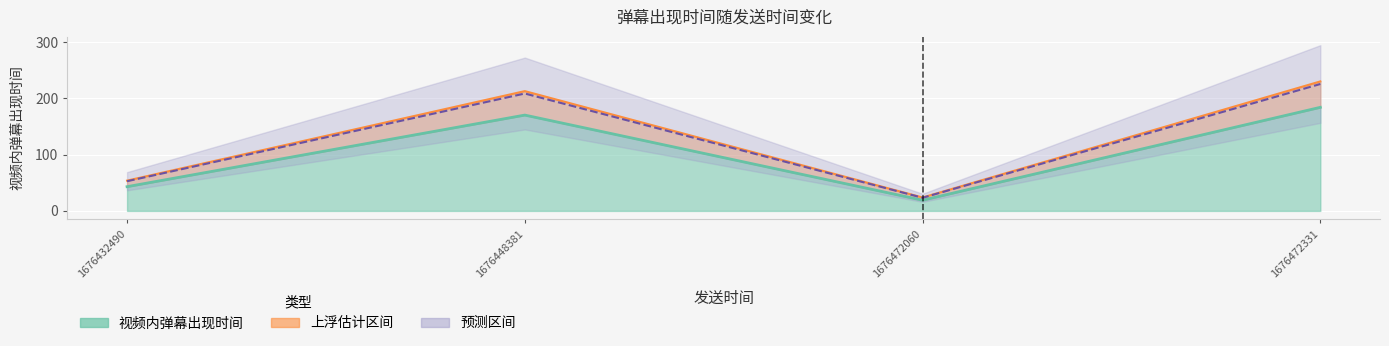

What is the smallest value displayed?

19.0